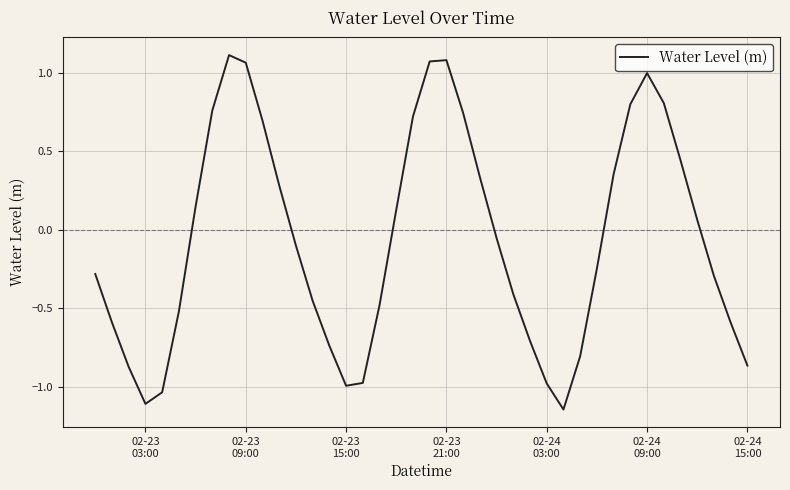

True or false: there are more than 2 points higher than both neighbors.

True